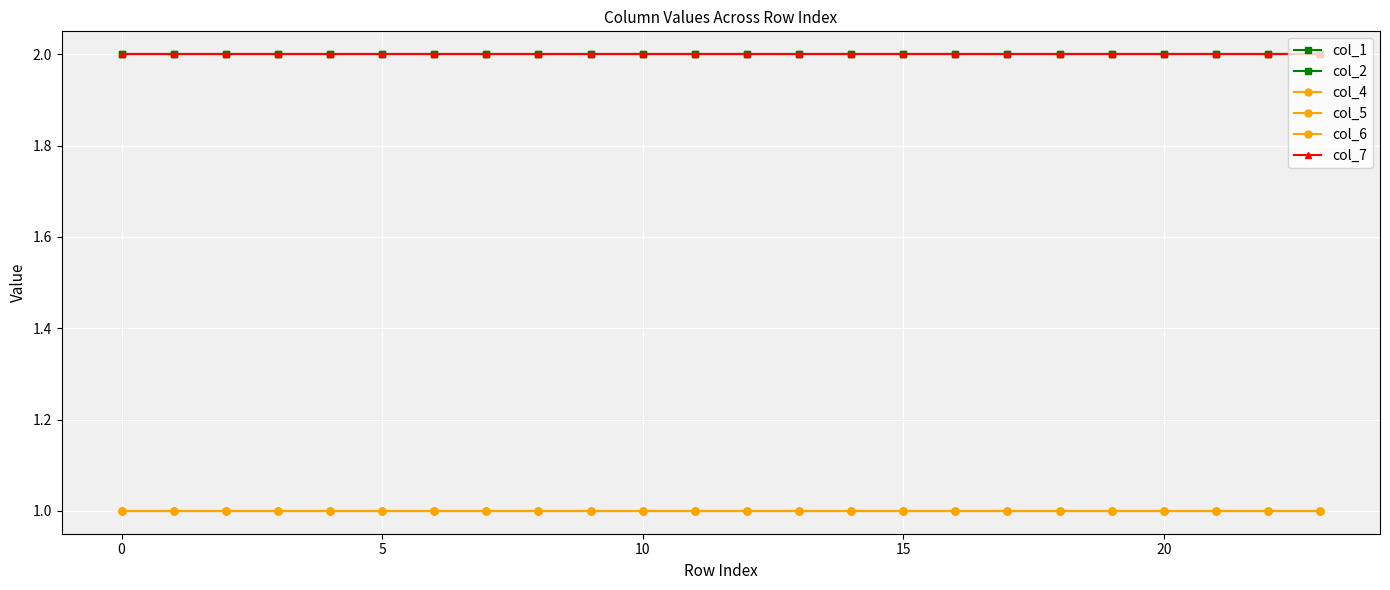

Does the chart have visible grid lines?

Yes